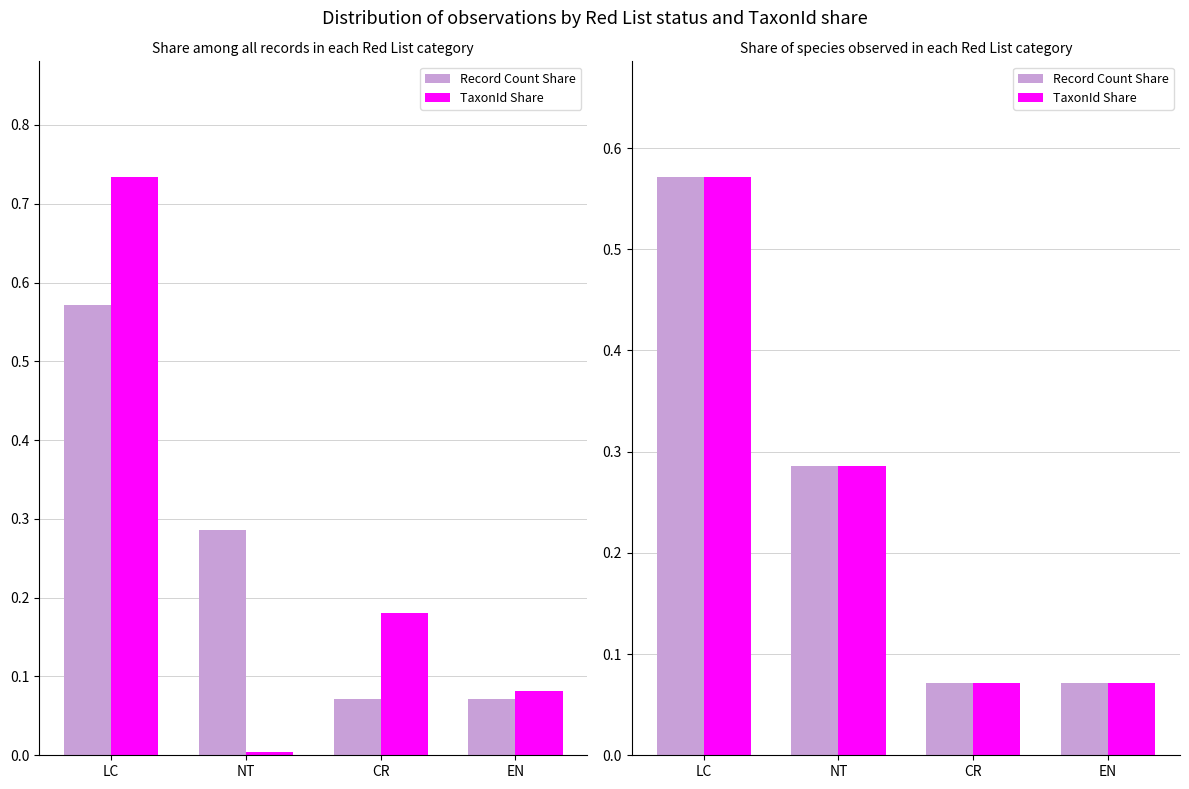

What is the sum of the TaxonId Share values at LC and CR?

0.6